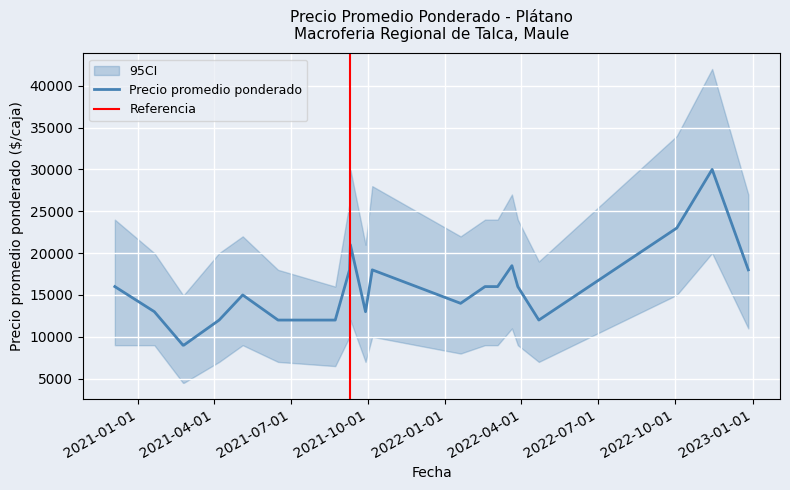

List the series in order of their overall mean, highest first.

ci_upper, Precio promedio ponderado, ci_lower